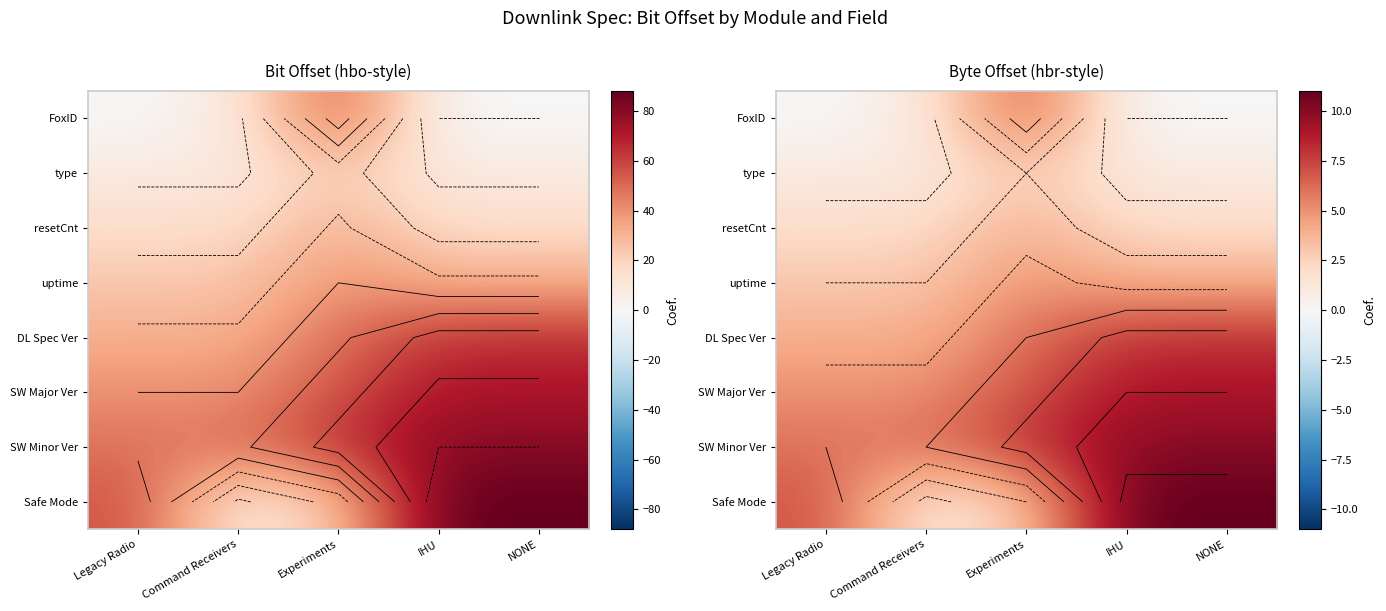

What is the approximate value of Safe Mode at IHU, to the nearest 10?

10